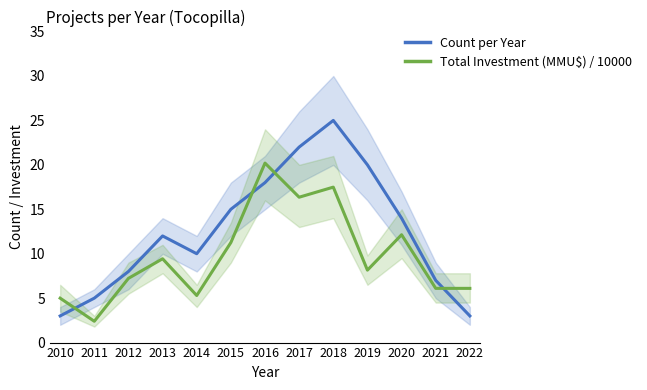

Reading left to right, extract all data points from this chart.

Count per Year: 2010=3.0	2011=5.0	2012=8.0	2013=12.0	2014=10.0	2015=15.0	2016=18.0	2017=22.0	2018=25.0	2019=20.0	2020=14.0	2021=7.0	2022=3.0
Total Investment (MMU$) / 10000: 2010=5.0	2011=2.4	2012=7.2	2013=9.4	2014=5.3	2015=11.3	2016=20.2	2017=16.4	2018=17.5	2019=8.2	2020=12.1	2021=6.1	2022=6.1